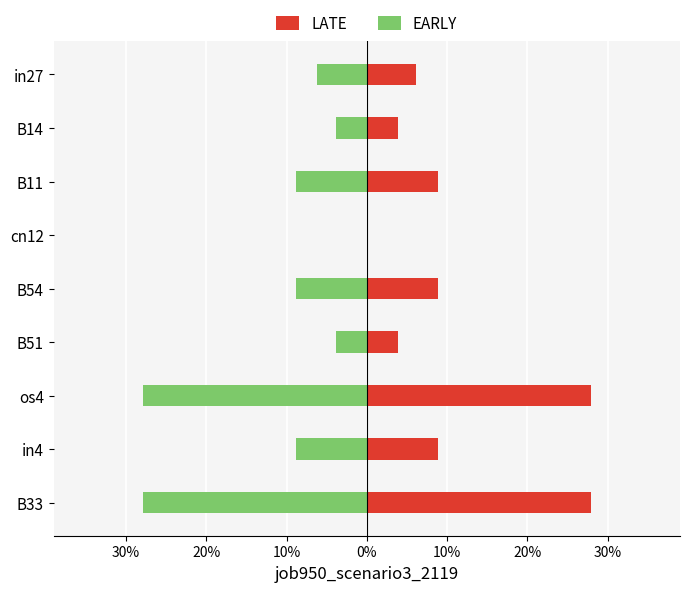

What is the difference between the maximum and second lowest values in the EARLY series?

0.3